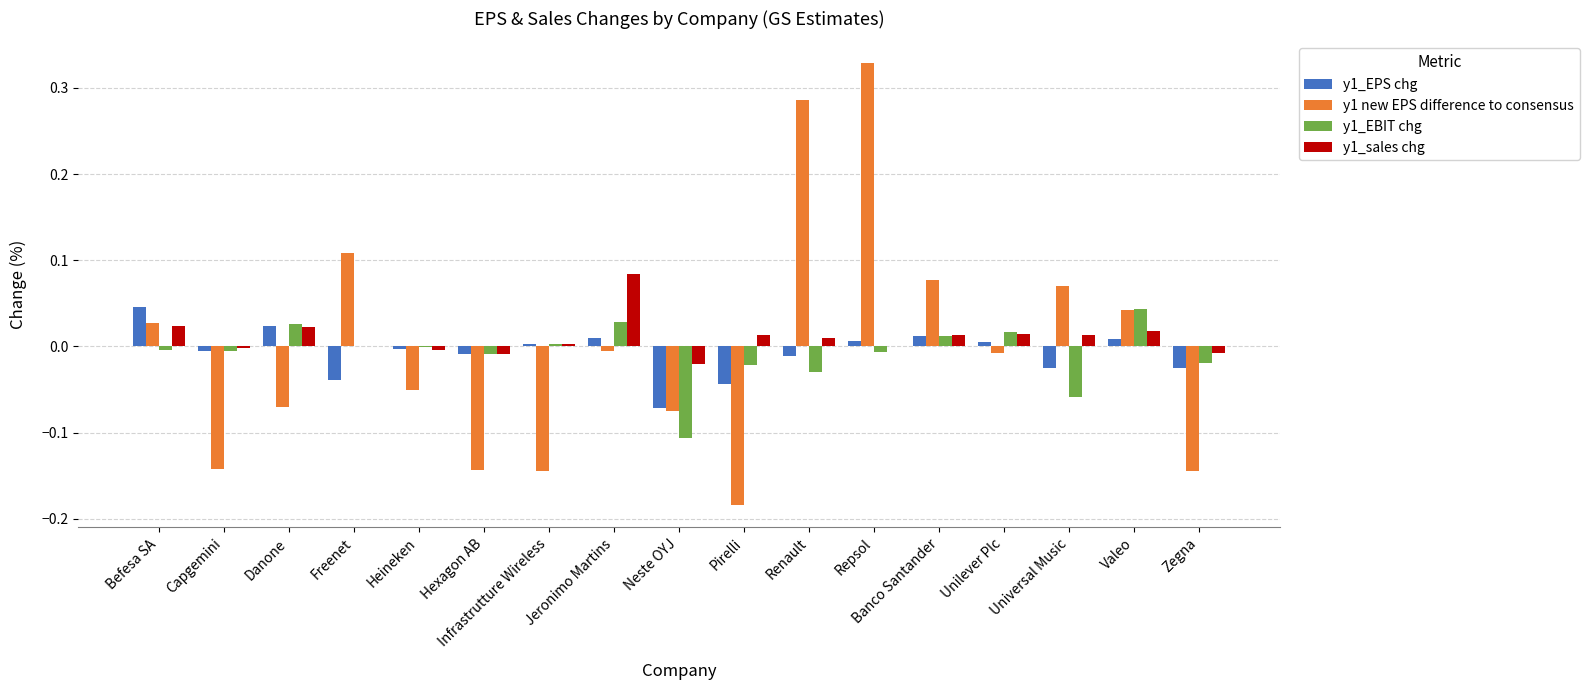

The y1_sales chg series shows 0.0 at Befesa SA. True or false?

True